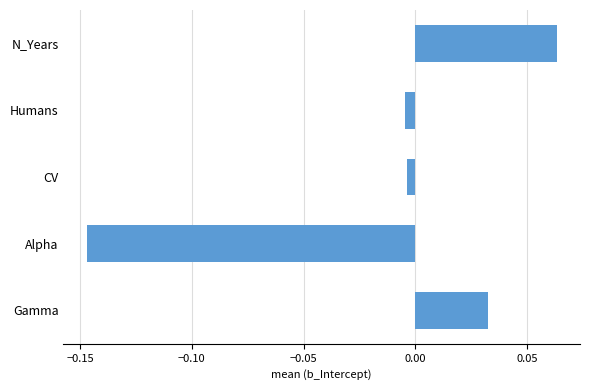

Which category has the lowest value across all series?

Alpha